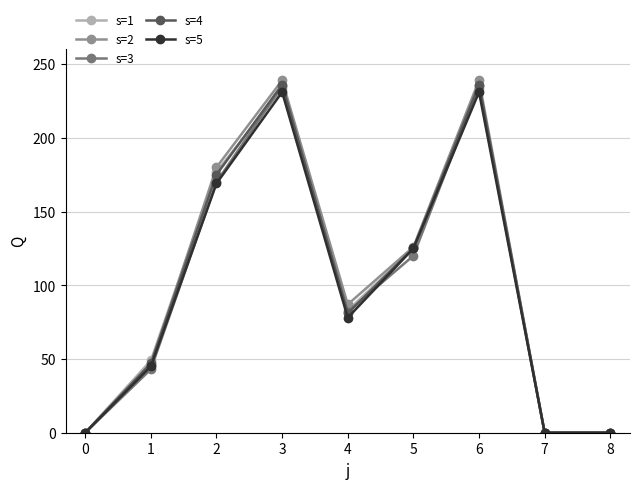

What is the value of the s=4 point at the 6th from the left?

125